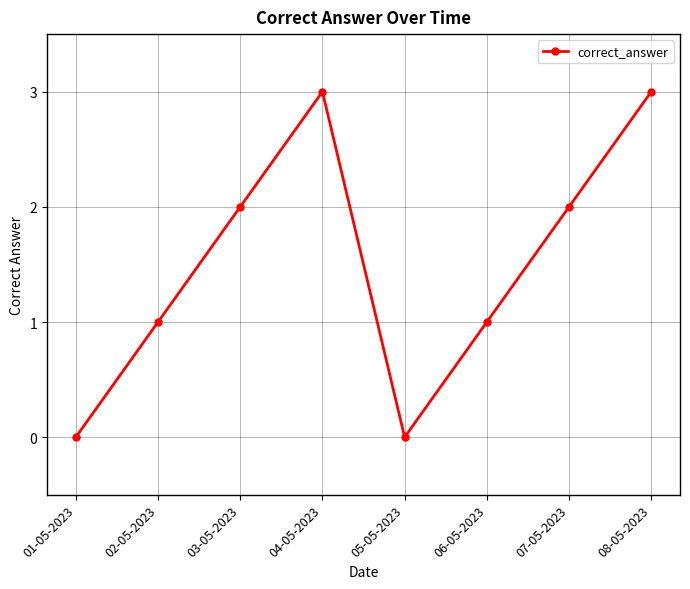

How many values are between 1 and 3?

6